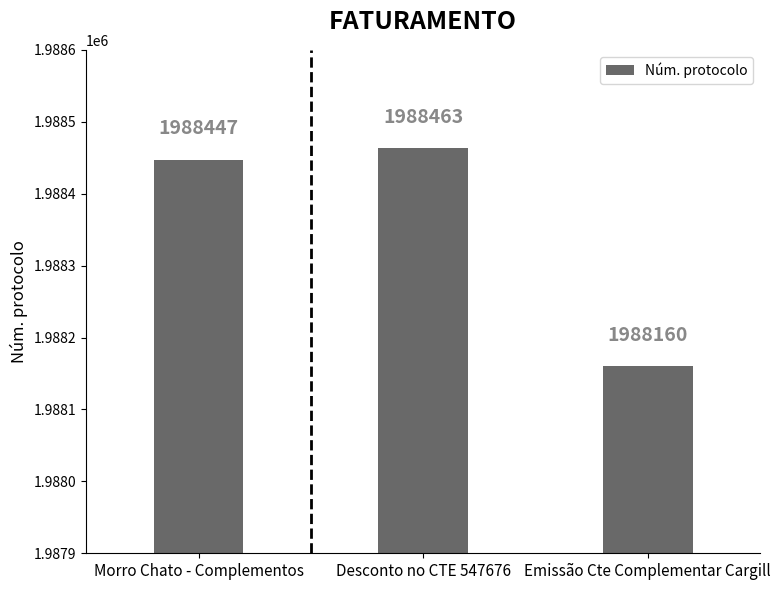

What is the average value?

1988357